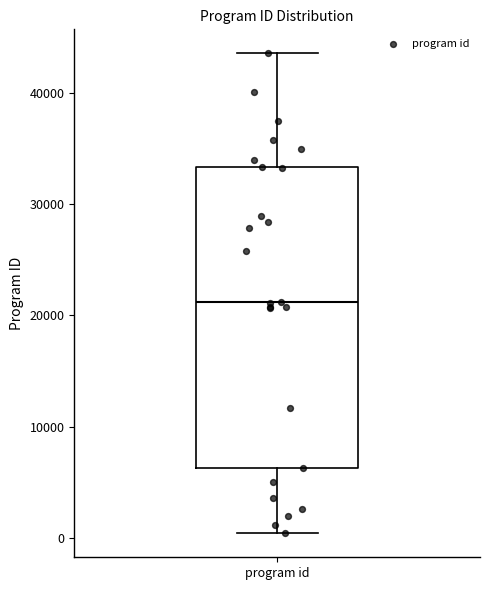

Where is the upper edge of the box for program id on the y-axis? The values are not printed on the chart, so give them approximately, as read against the axis.

33000